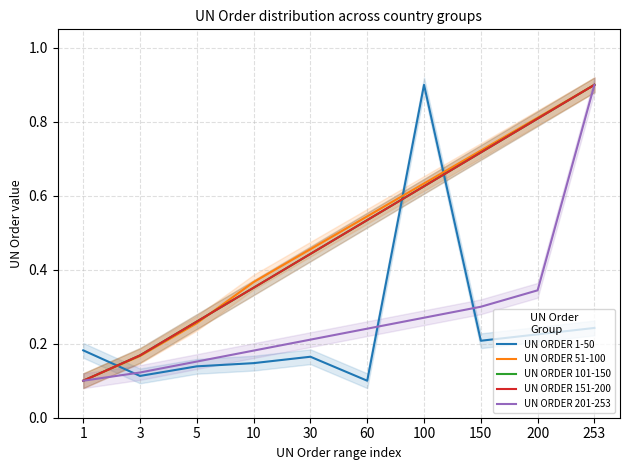

Does the chart display data point markers on the line(s)?

No